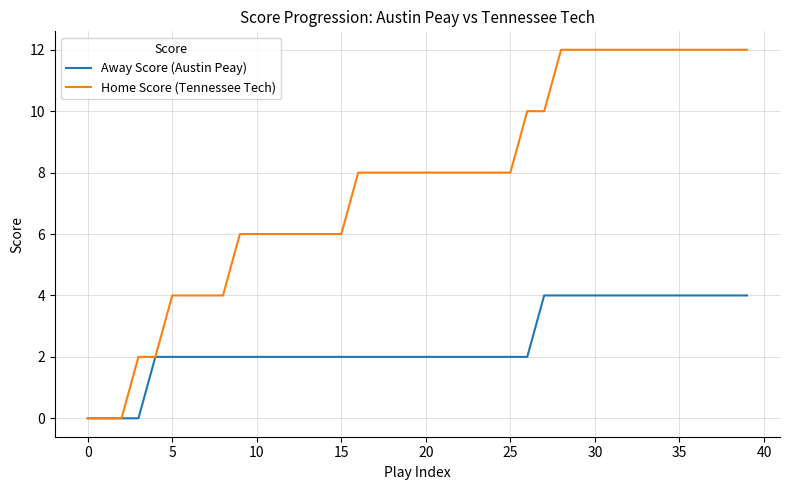

What is the highest value of the Home Score (Tennessee Tech) series?

12